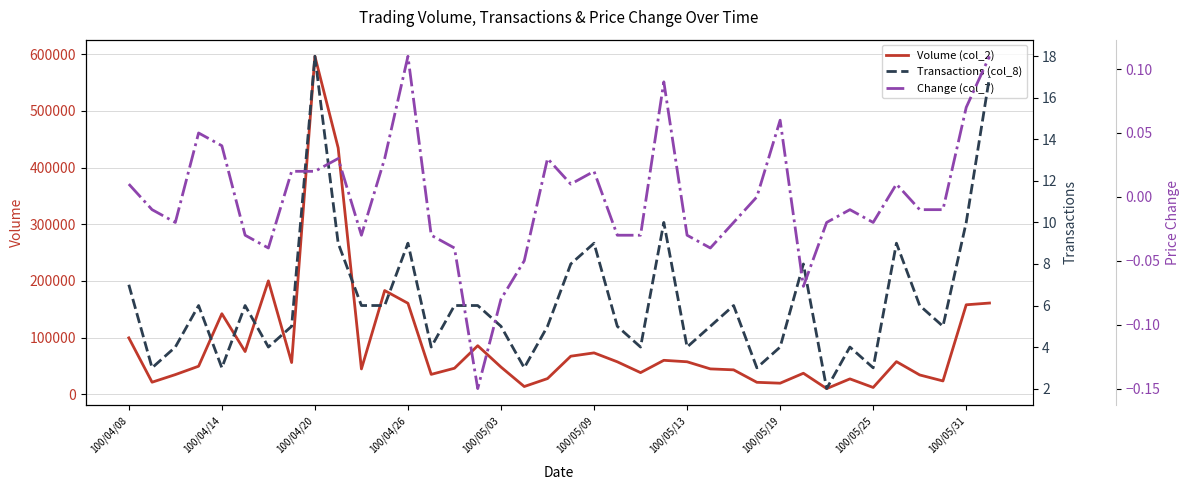

Which category has the highest value in the Volume (col_2) series?

100/04/20